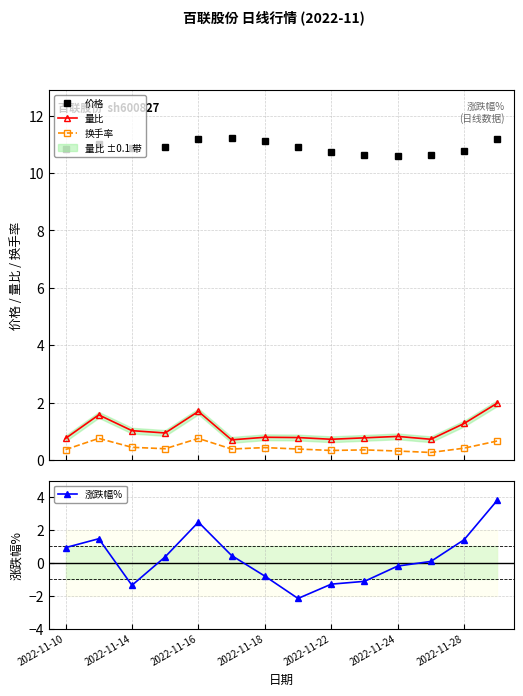

True or false: 换手率 and 量比 cross at least once.

False